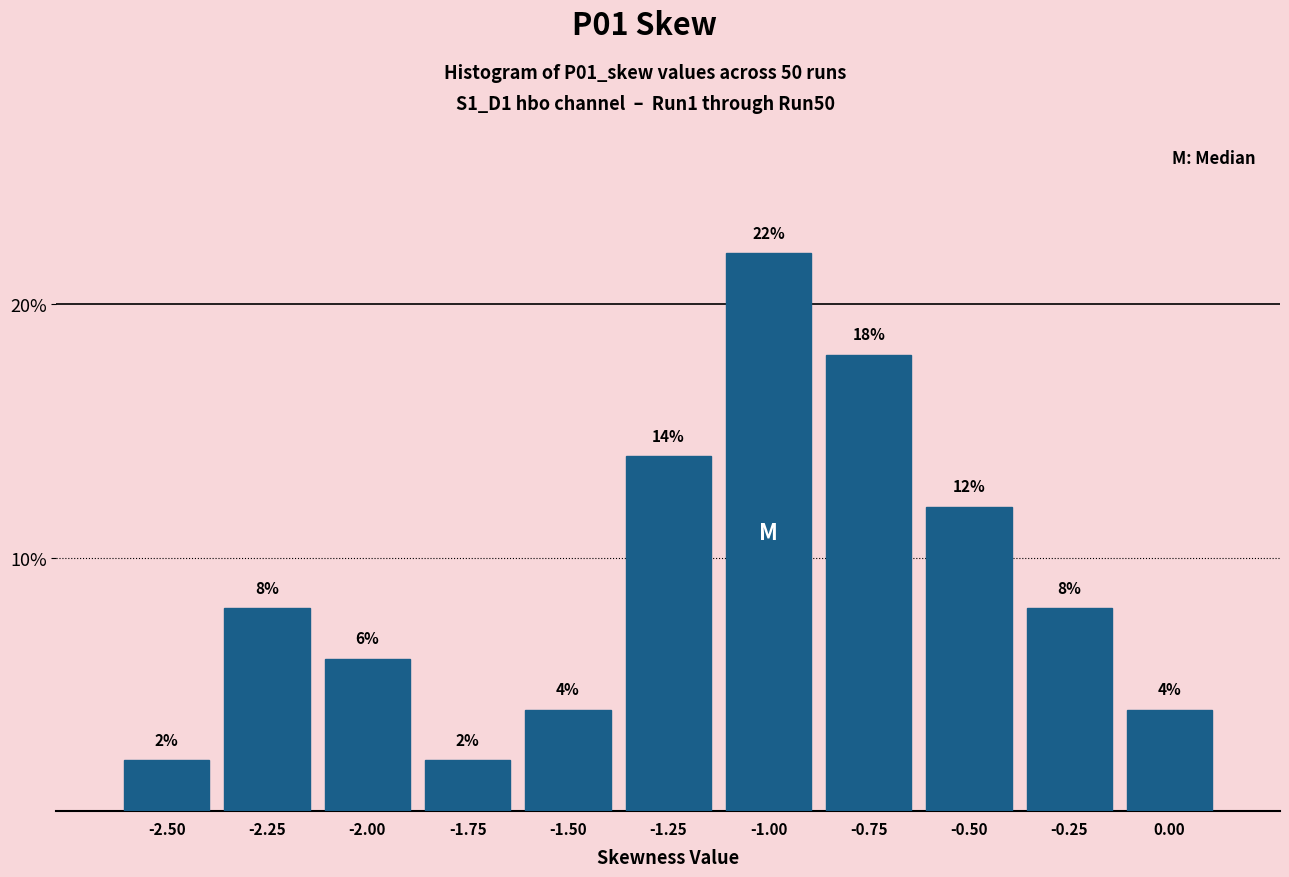

Reading left to right, transcribe all the data shown in this chart.

2.0	8.0	6.0	2.0	4.0	14.0	22.0	18.0	12.0	8.0	4.0